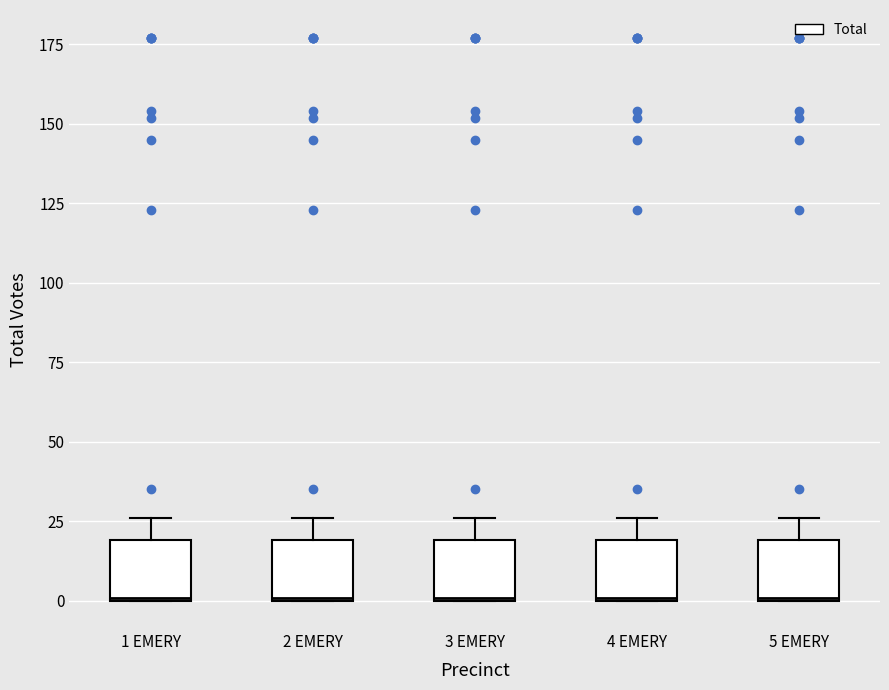

Where is the lower edge of the box for 4 EMERY on the y-axis? The values are not printed on the chart, so give them approximately, as read against the axis.

0